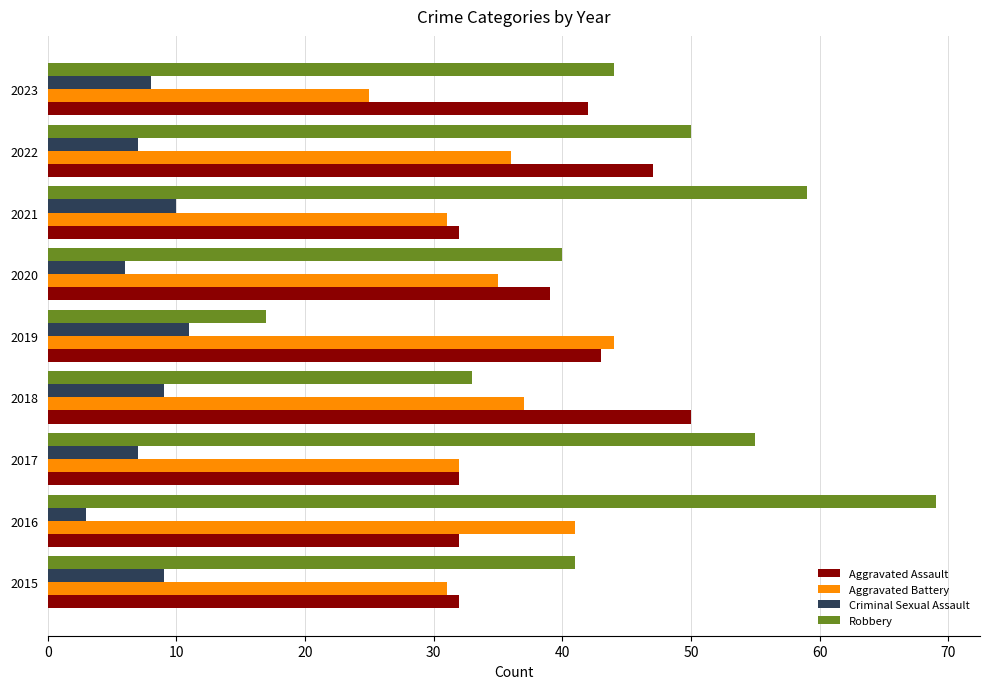

Which series has the largest total across all categories?

Robbery